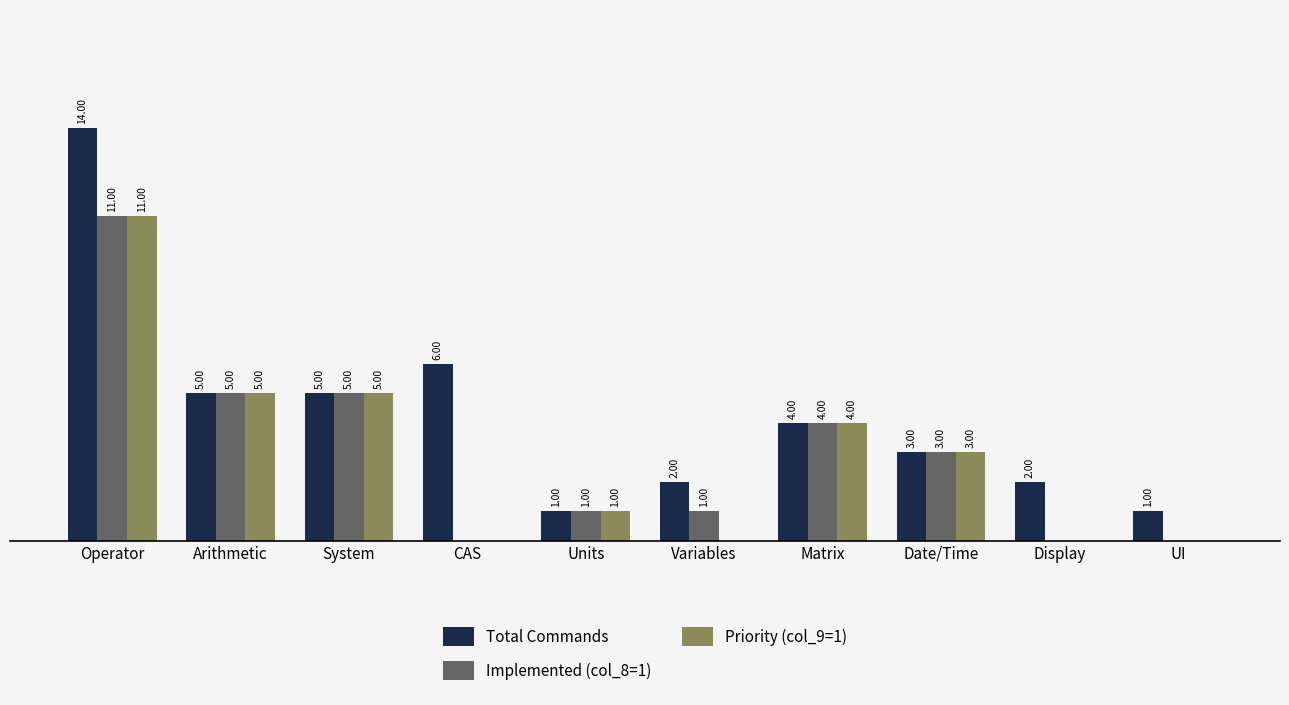

Which series has the largest total across all categories?

Total Commands